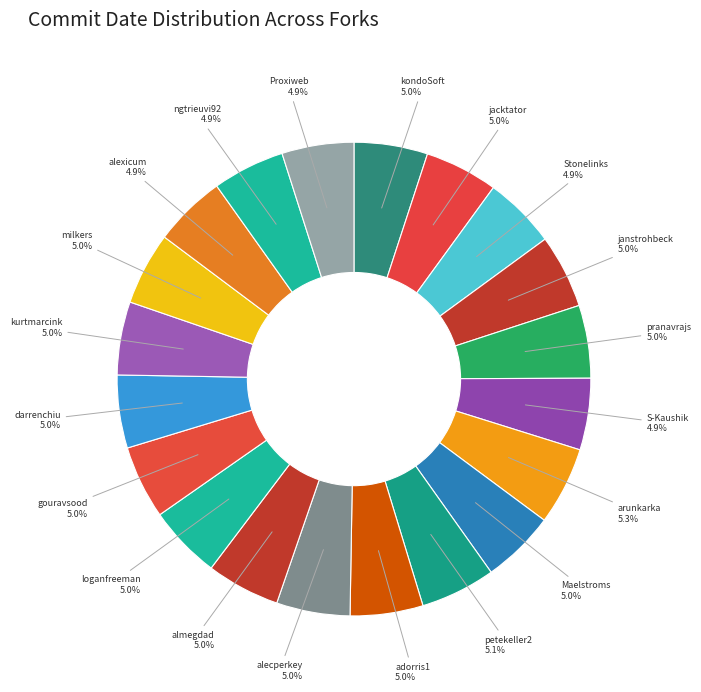

Count the number of slices in the pie.

20